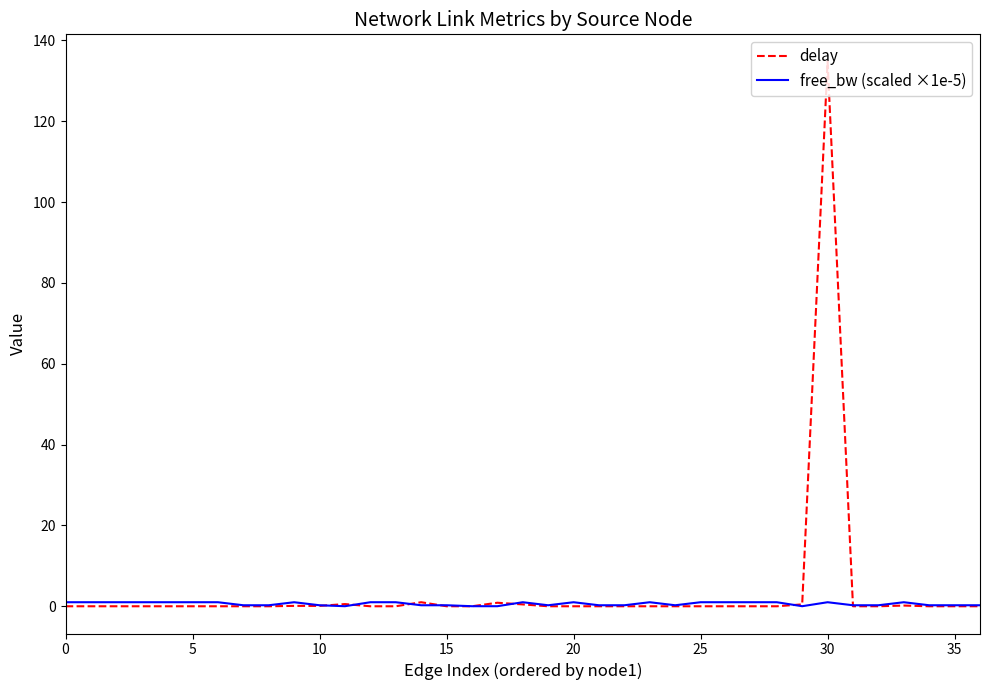

What is the average value of the delay series?

3.7